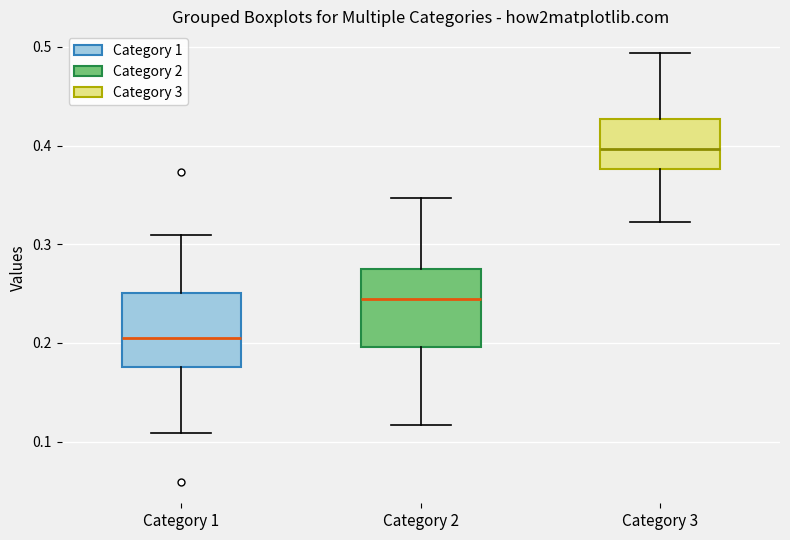

Where is the lower edge of the box for Category 2 on the y-axis? The values are not printed on the chart, so give them approximately, as read against the axis.

0.20